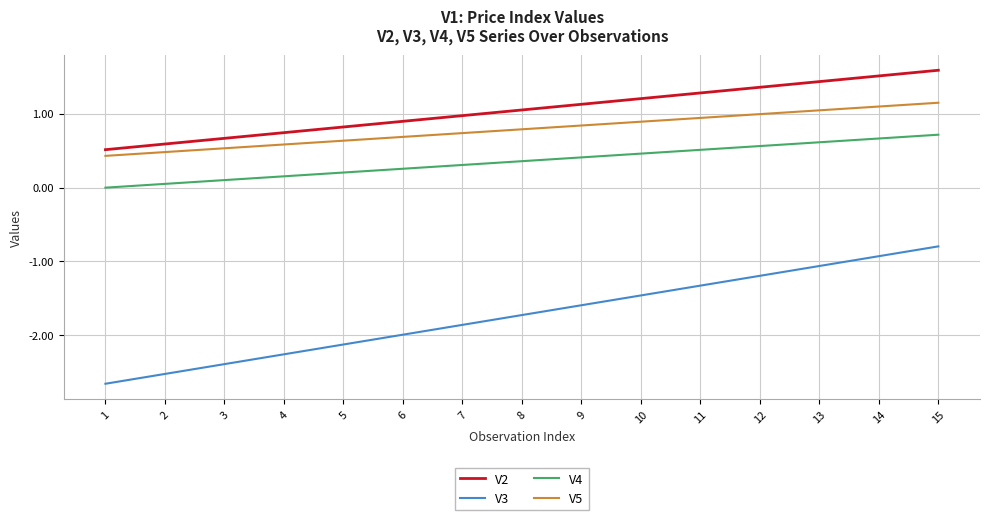

What is the maximum value for V5?

1.1